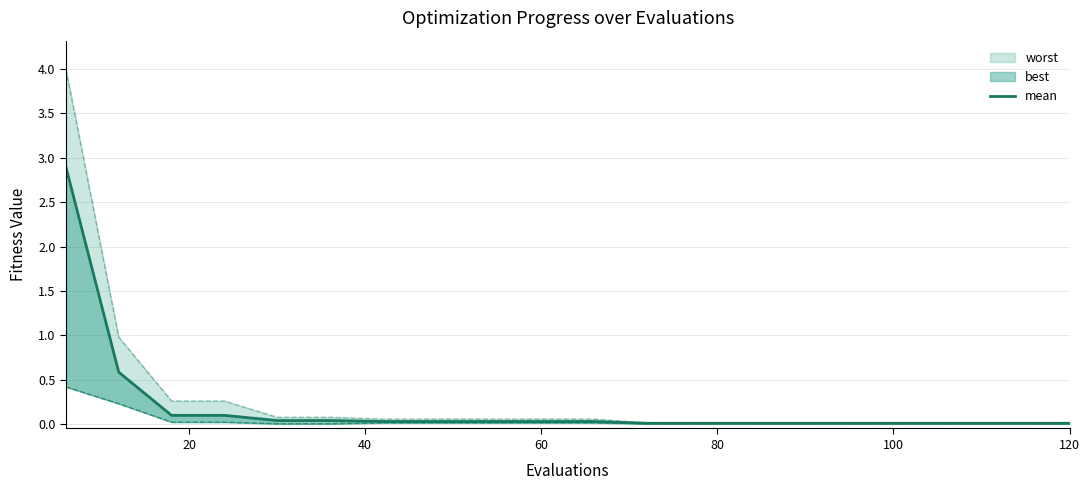

True or false: the data shows 0.0 at 100.

True